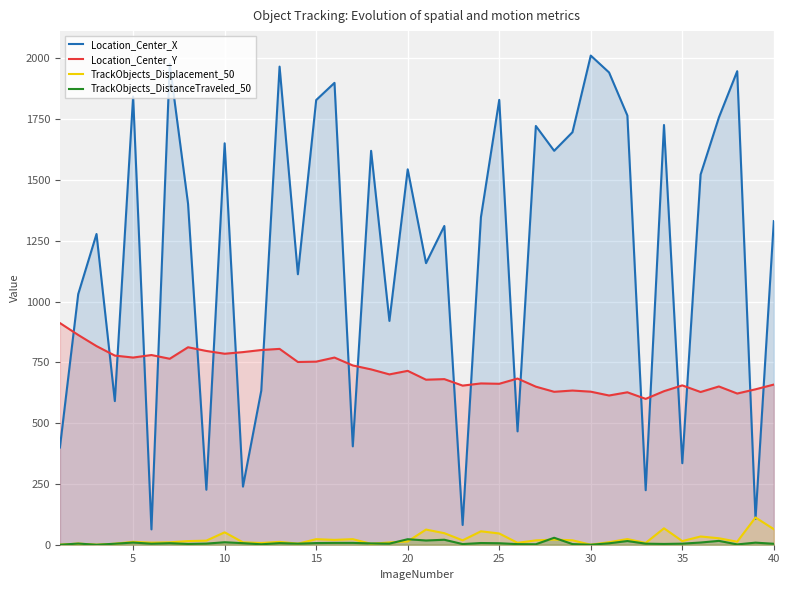

True or false: TrackObjects_DistanceTraveled_50 and Location_Center_X cross at least once.

False